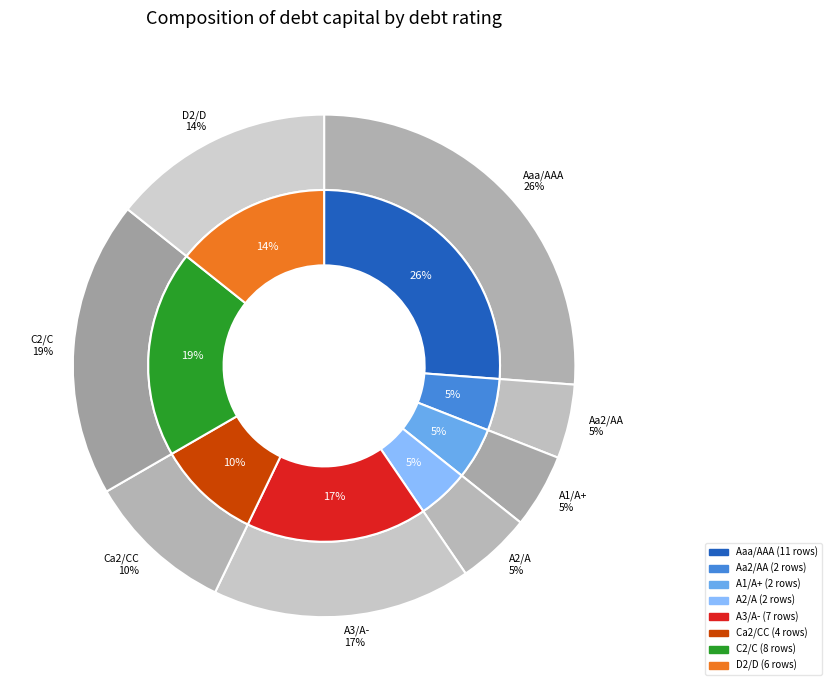

Is there a majority slice in this chart?

No